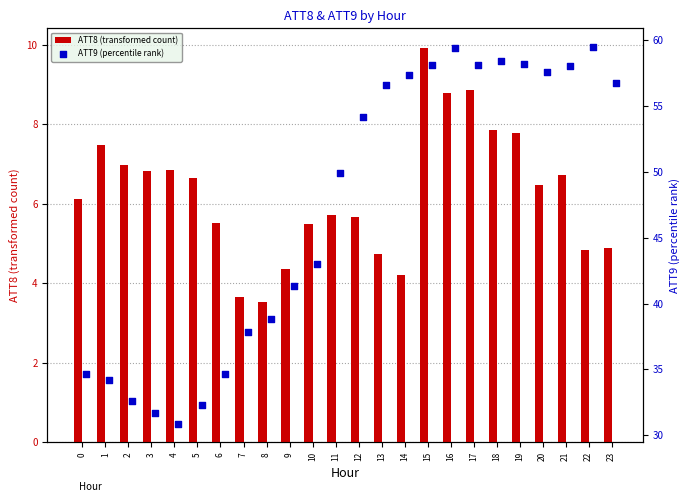

Which series reaches the minimum Y coordinate?

ATT8 (transformed count)